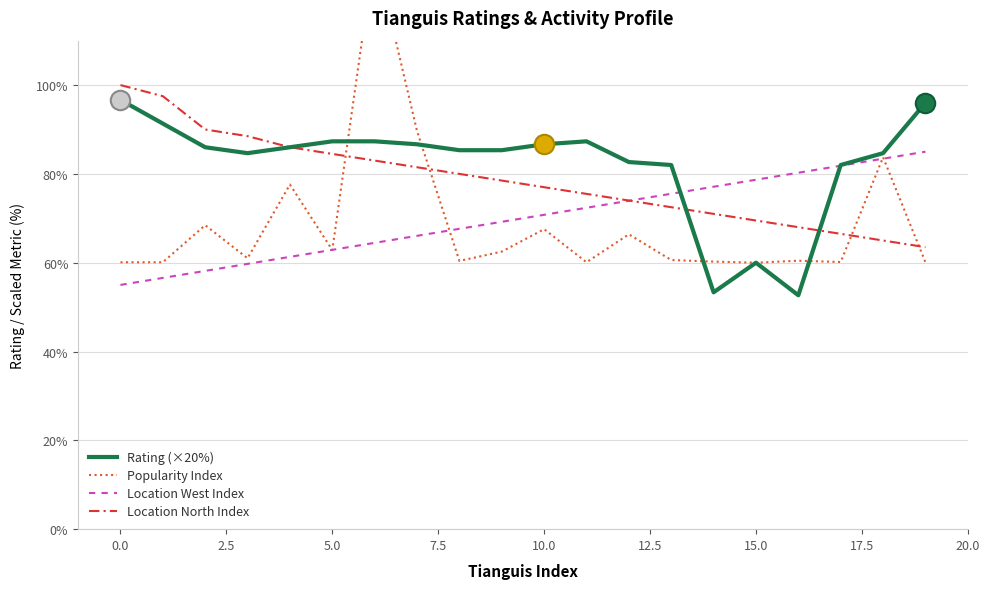

What is the maximum value for Rating (×20%)?

96.7